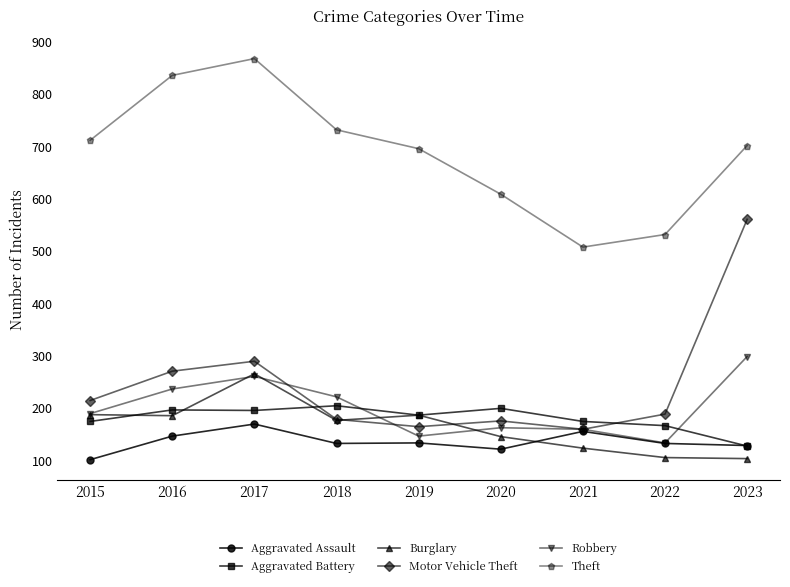

What is the minimum value shown in the chart?

101